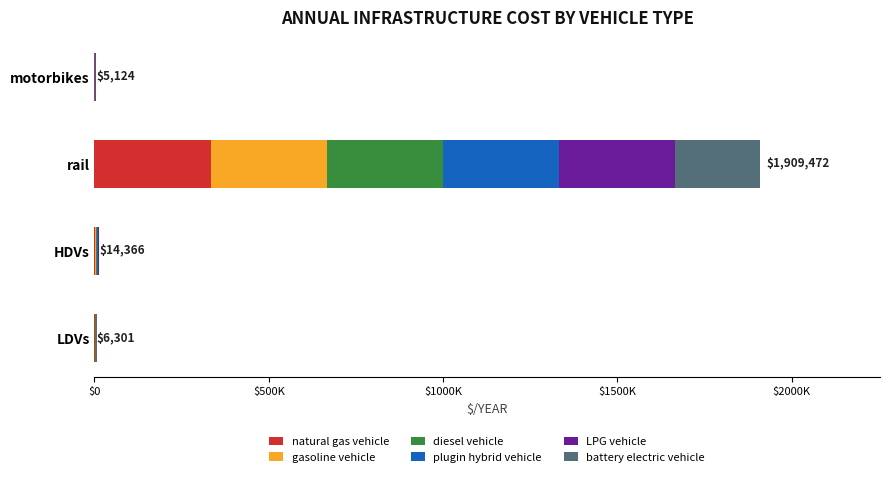

What are all the series names shown in the legend?

natural gas vehicle, gasoline vehicle, diesel vehicle, plugin hybrid vehicle, LPG vehicle, battery electric vehicle